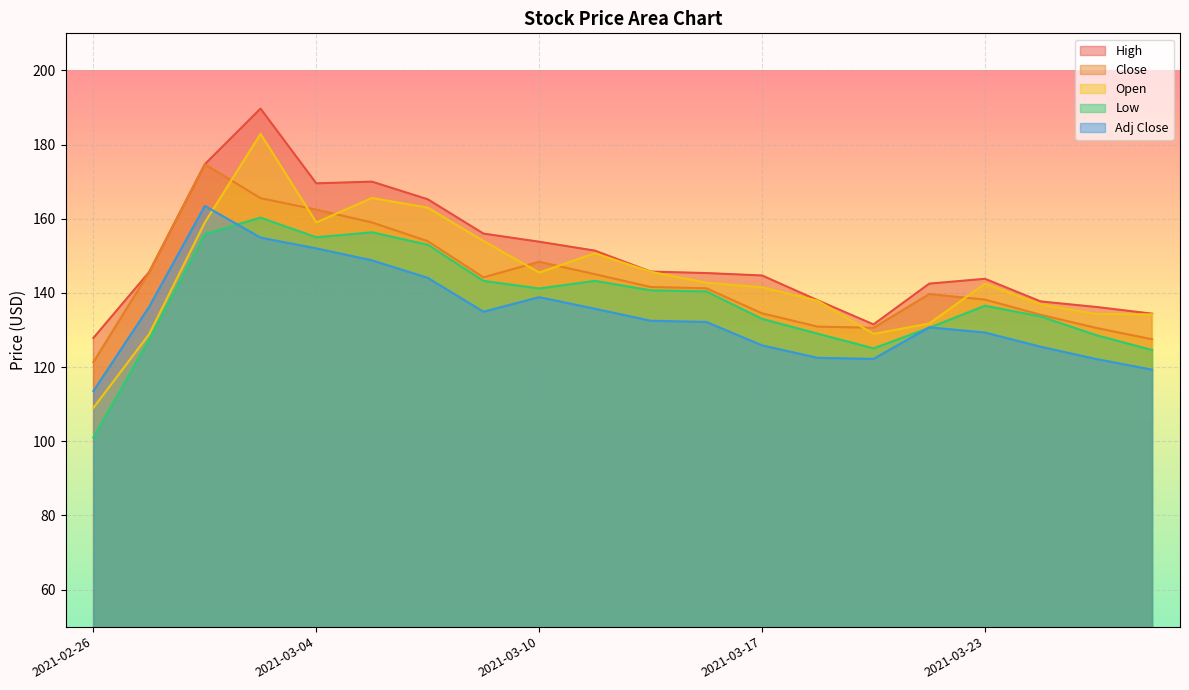

What is the sum of all Adj Close values?

2684.7